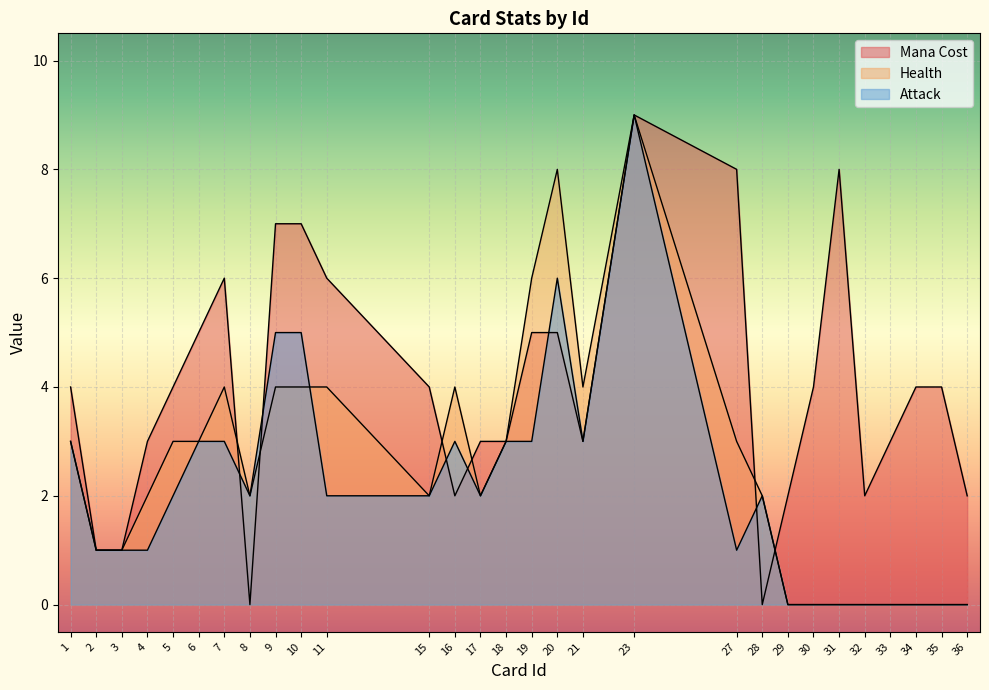

List the labels in order of Mana Cost value, smallest first.

8, 28, 2, 3, 16, 29, 32, 36, 4, 17, 18, 21, 33, 1, 5, 15, 30, 34, 35, 6, 19, 20, 7, 11, 9, 10, 27, 31, 23